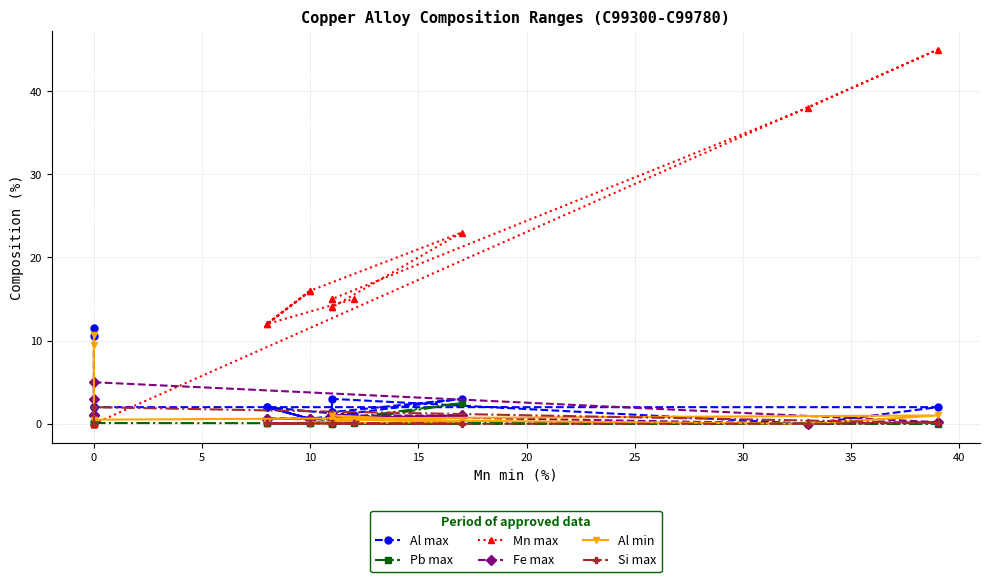

True or false: Si max and Al max intersect in this chart.

False